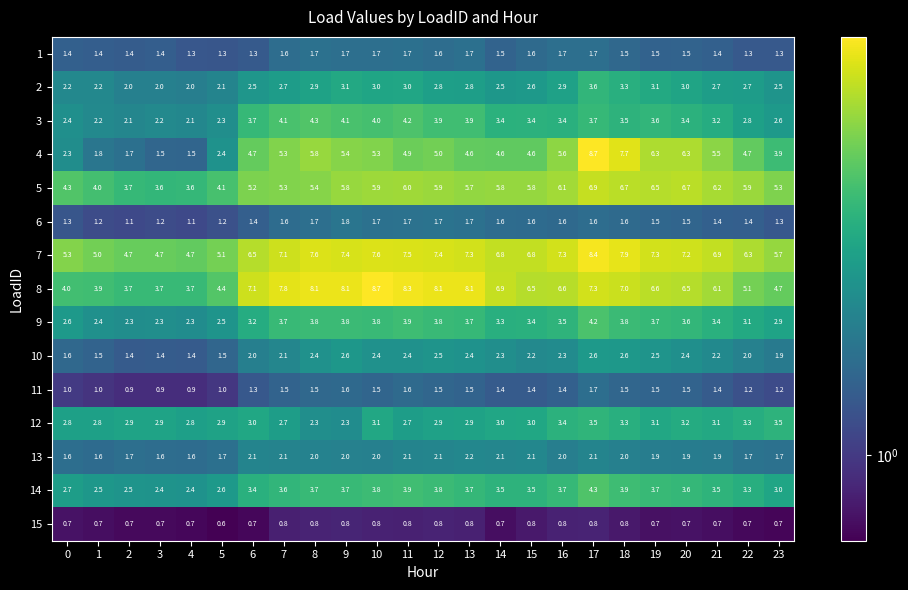

Where does the 4 series first go above 4?

6